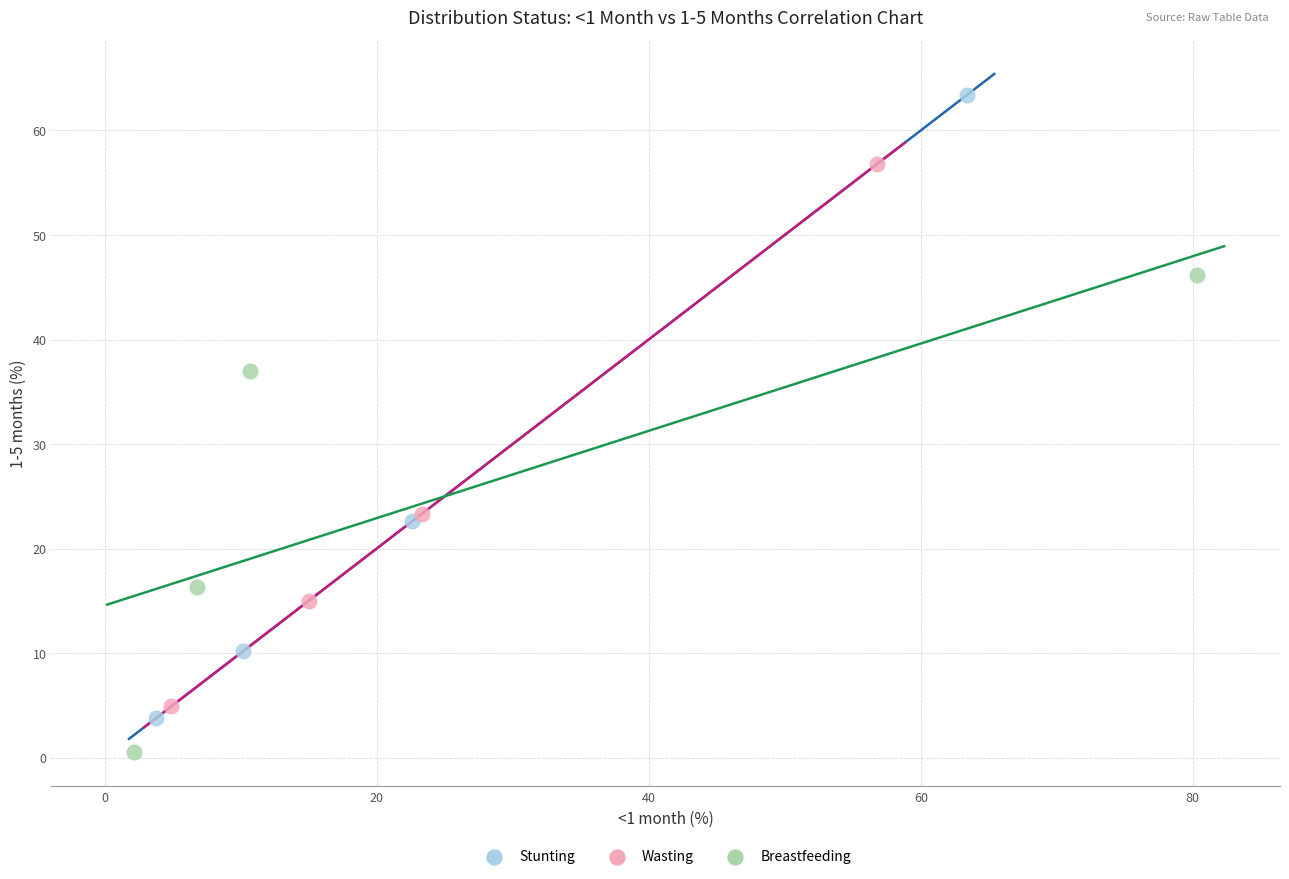

Which series contains the highest Y value?

Stunting